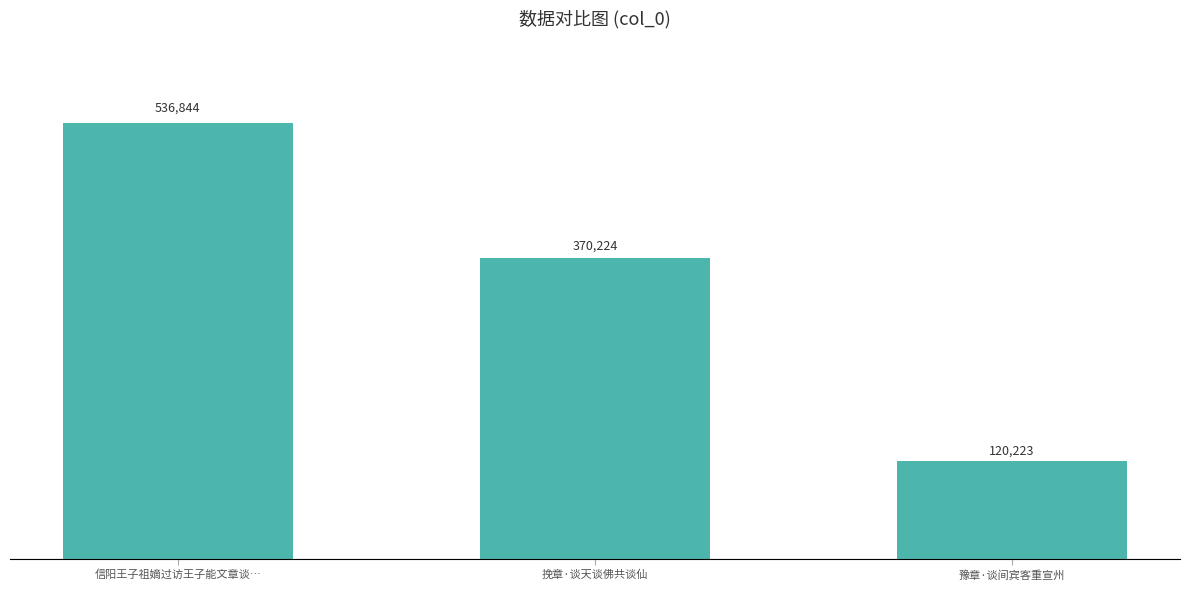

Which category has the highest value across all series?

信阳王子祖嫡过访王子能文章谈…